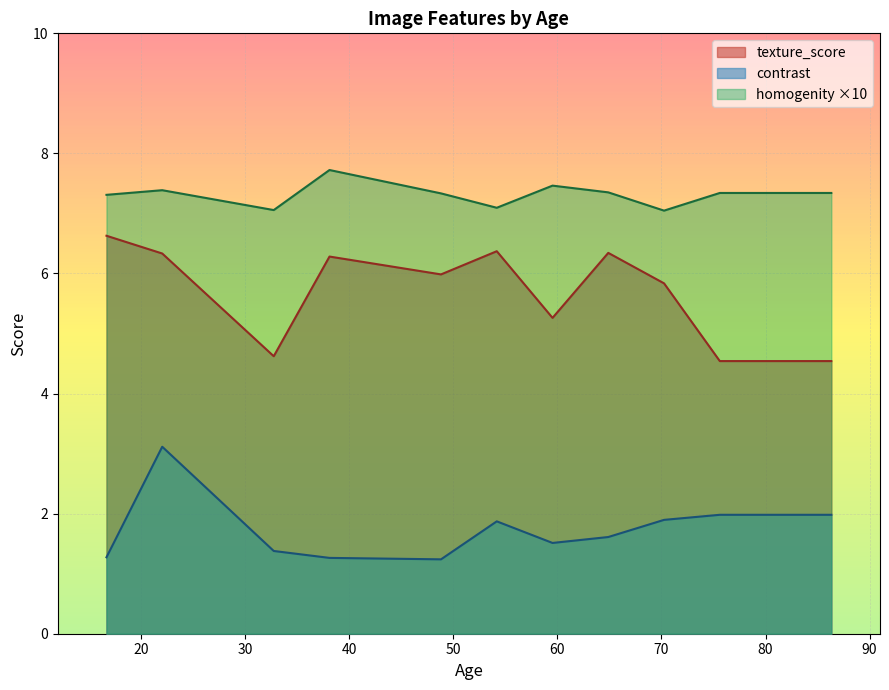

Is it true that texture_score equals 2.9 at 3?

False